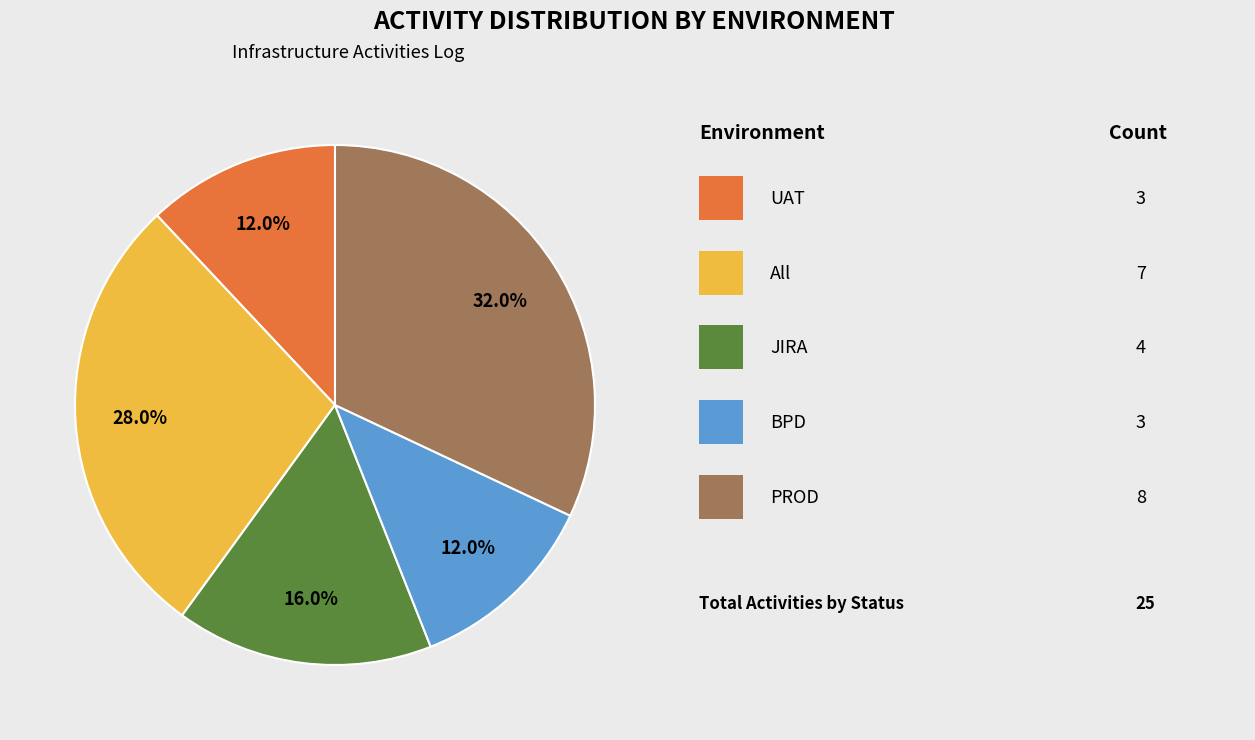

Is there any slice that represents more than half of the pie?

No